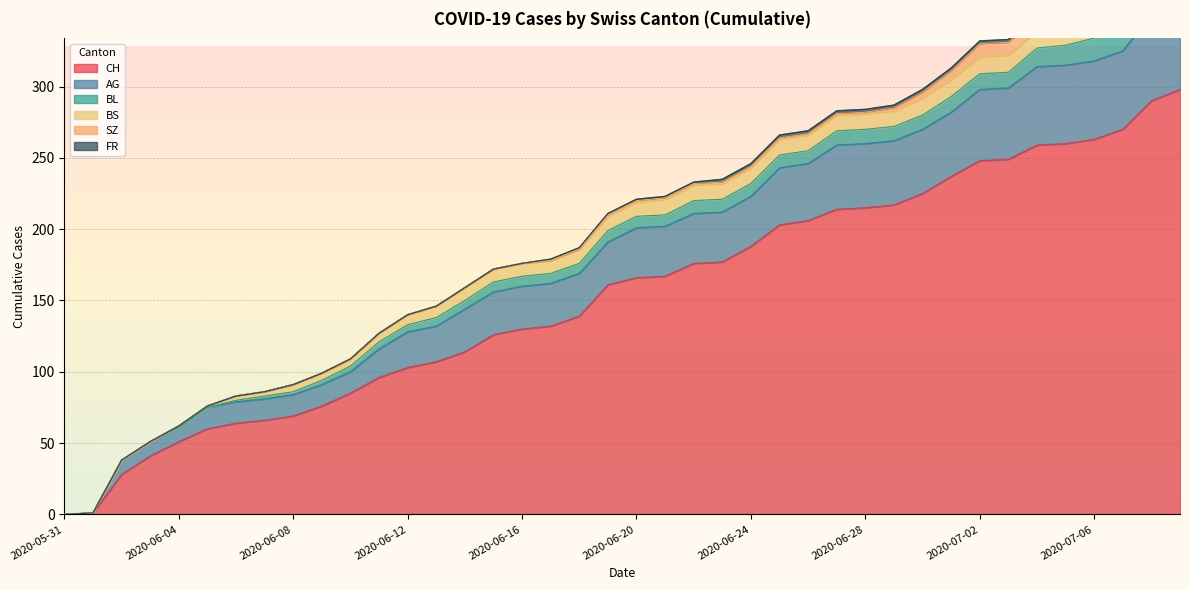

The BL series shows 10 at 2020-06-30. True or false?

True